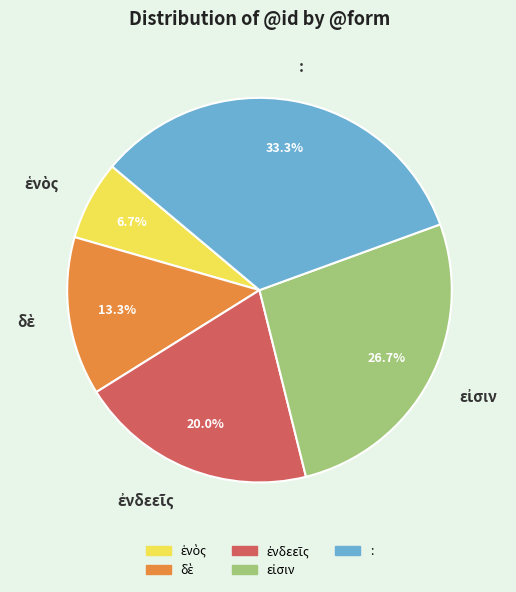

Is there a majority slice in this chart?

No